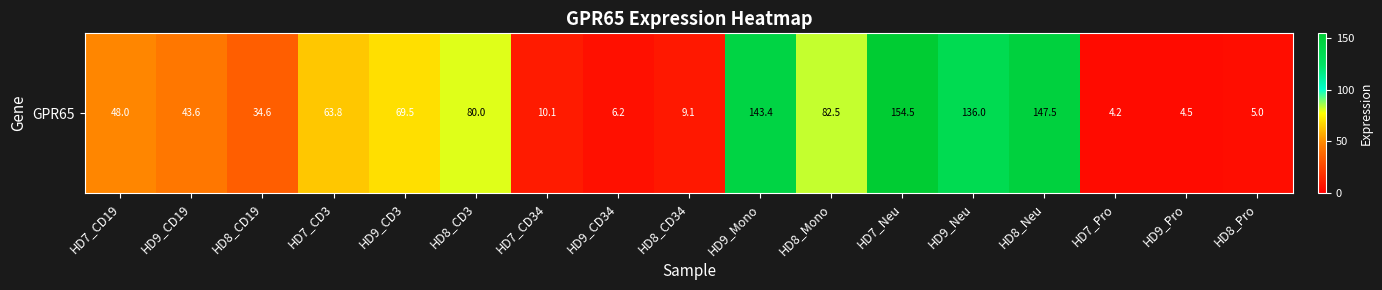

Reading left to right, extract all data points from this chart.

48.0	43.6	34.6	63.8	69.5	80.0	10.1	6.2	9.1	143.4	82.5	154.5	136.0	147.5	4.2	4.5	5.0